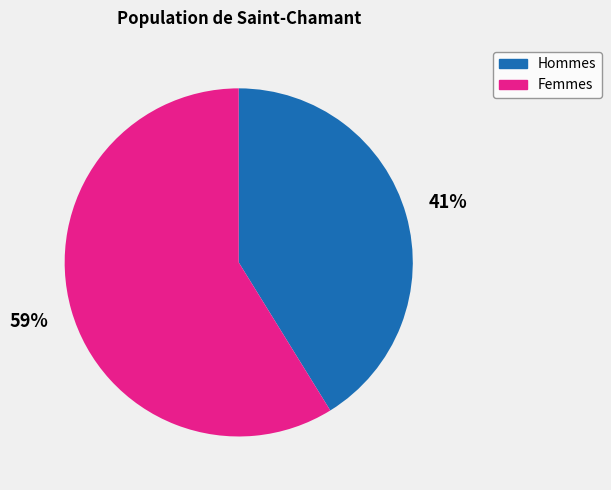

To the nearest percent, what portion does Femmes represent?

59%